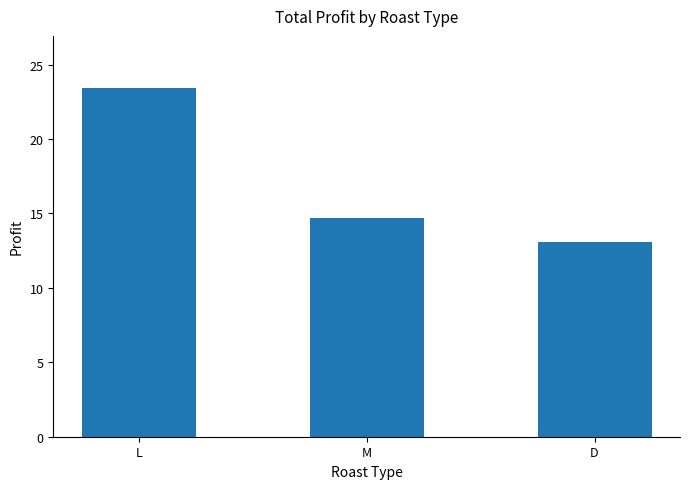

What is the label of the 2nd bar from the right?

M